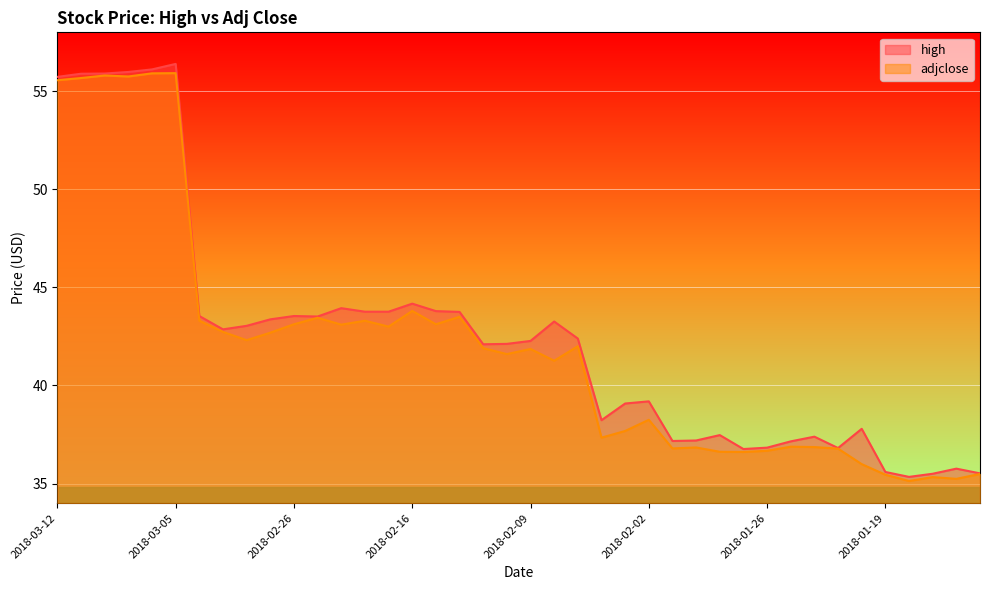

List the series in order of their peak value, lowest first.

adjclose, high